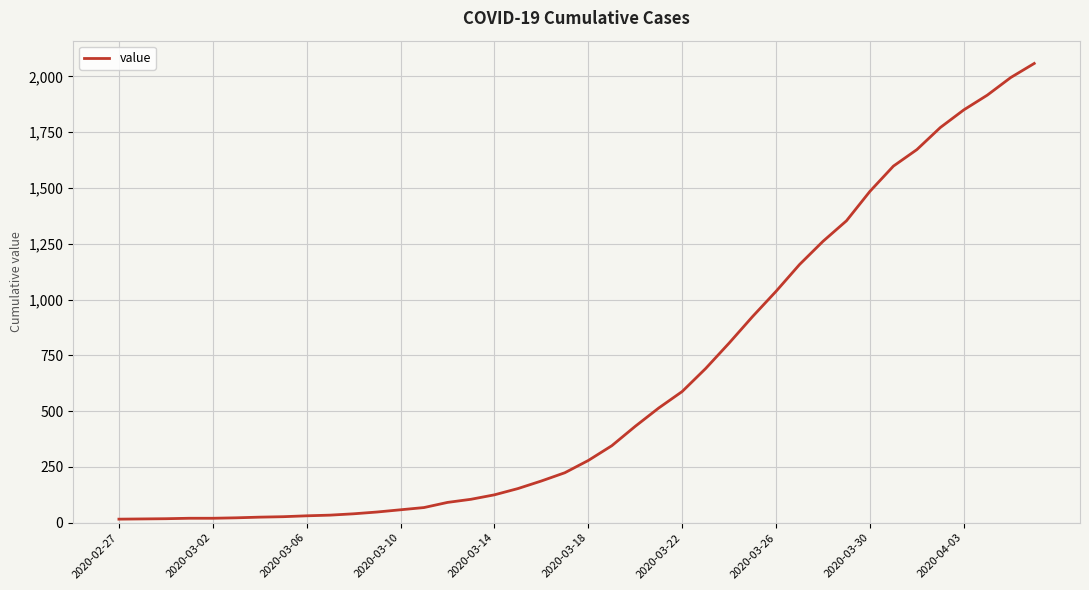

What is the difference between the maximum and minimum values?

2042